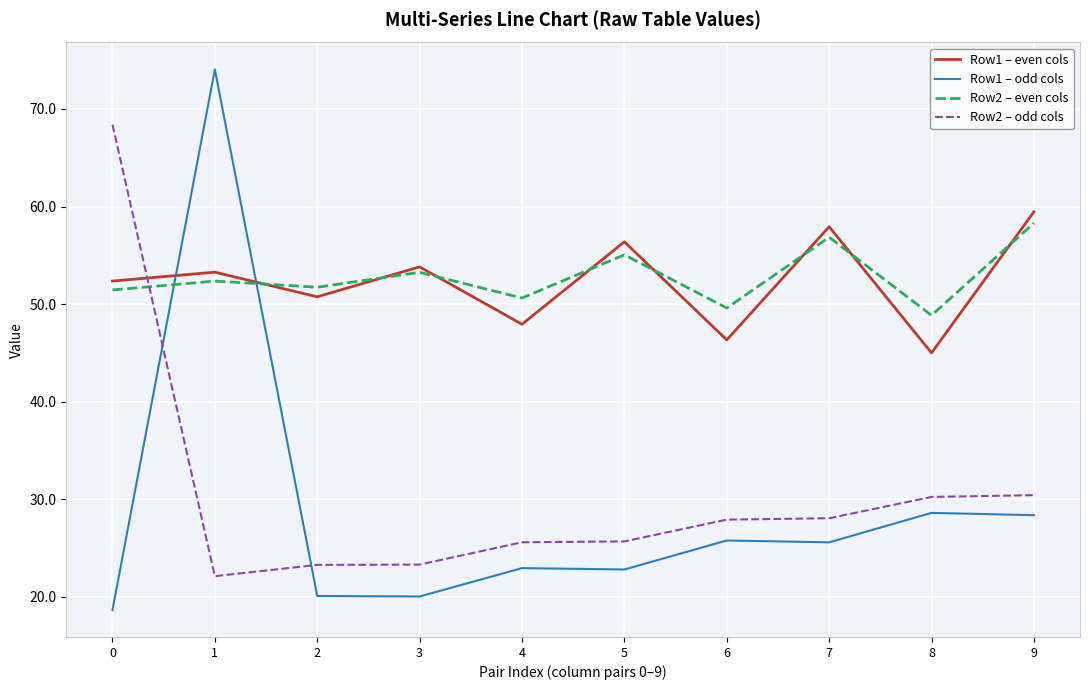

What value does the Row2 – even cols series have at 4?

50.6